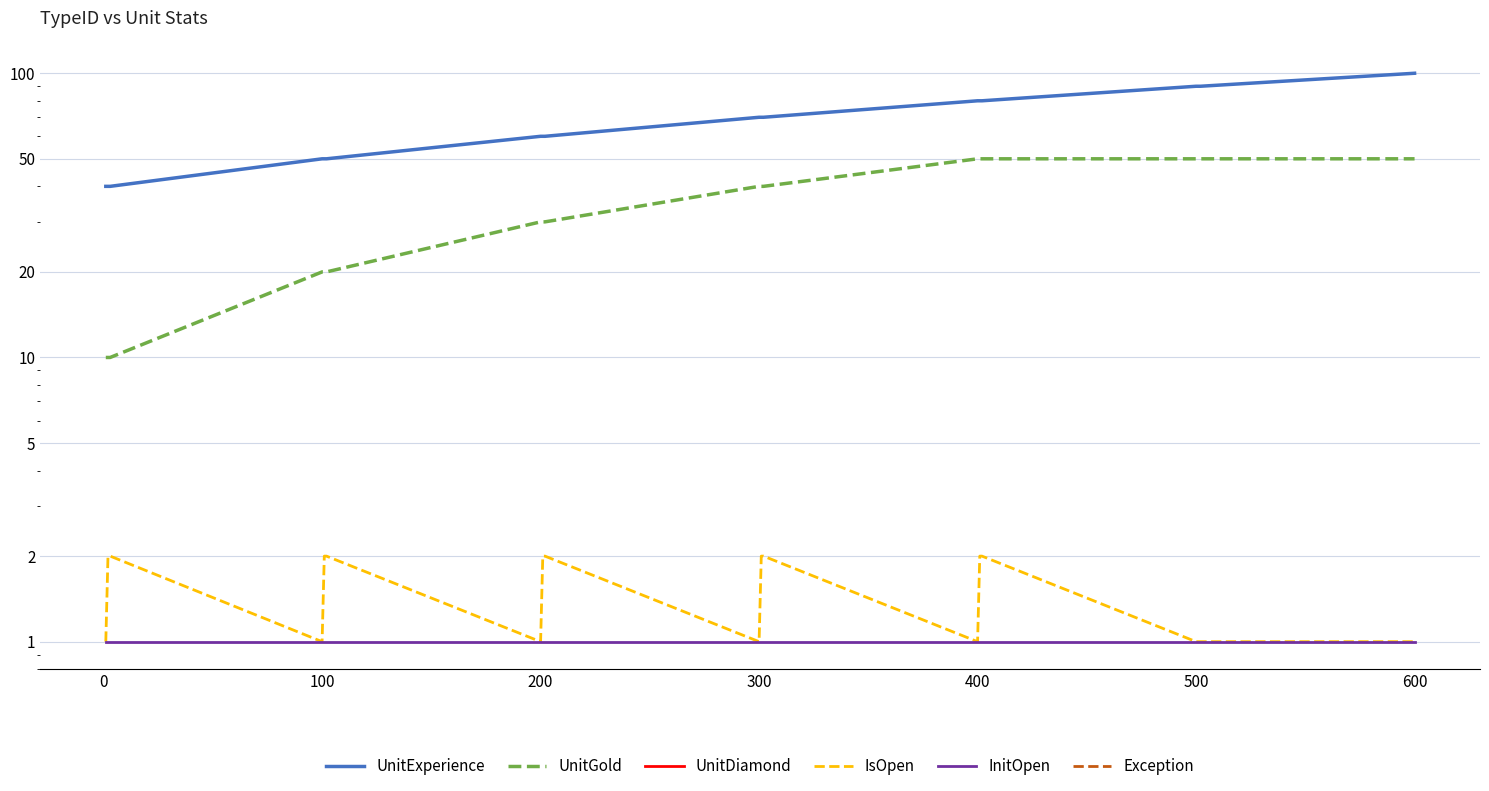

Which series has the largest total across all categories?

UnitExperience